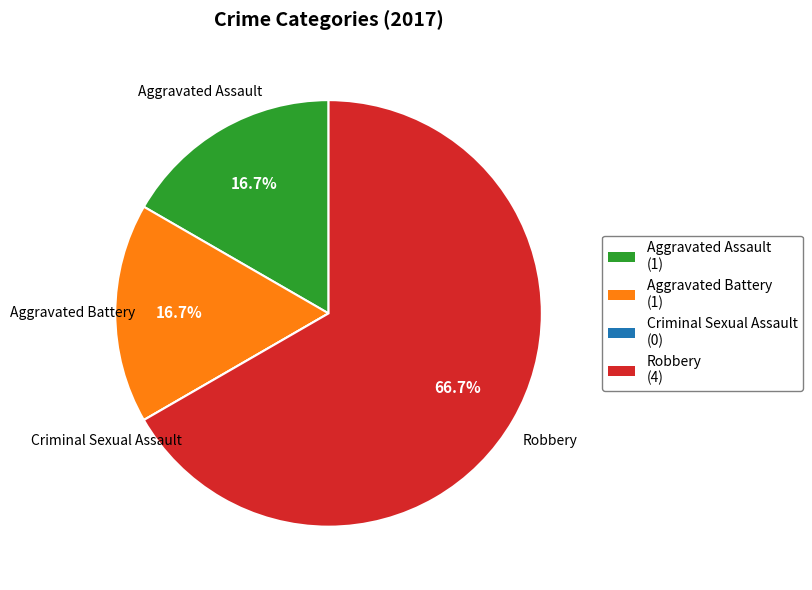

What percentage is the Aggravated Battery slice, to the nearest percent?

17%